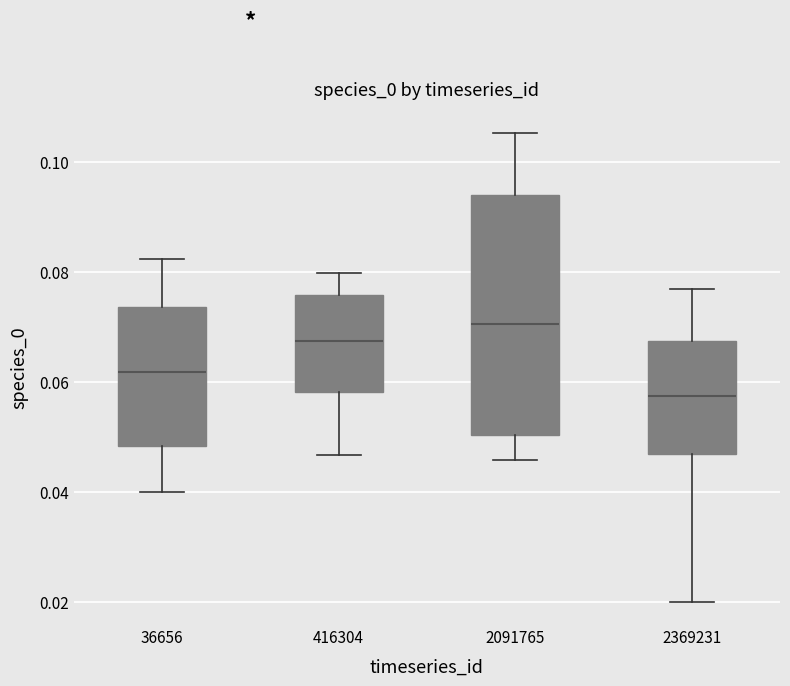

Which box is the tallest, from its lower edge to its upper edge?

2091765